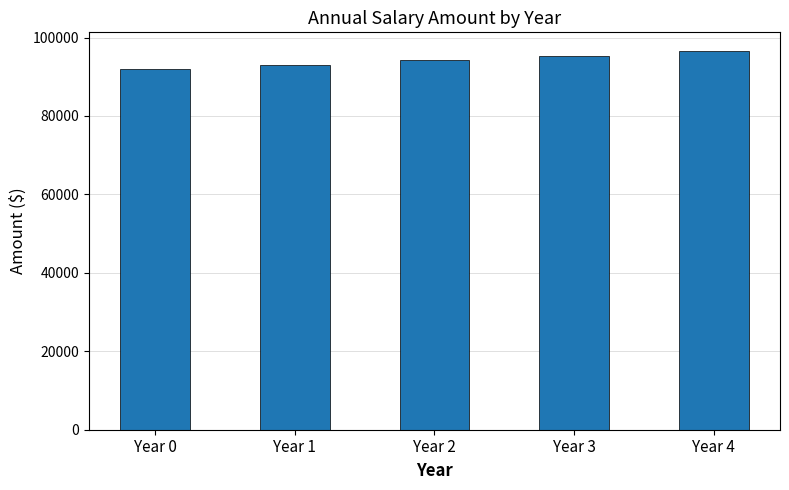

Which category has the lowest value across all series?

Year 0